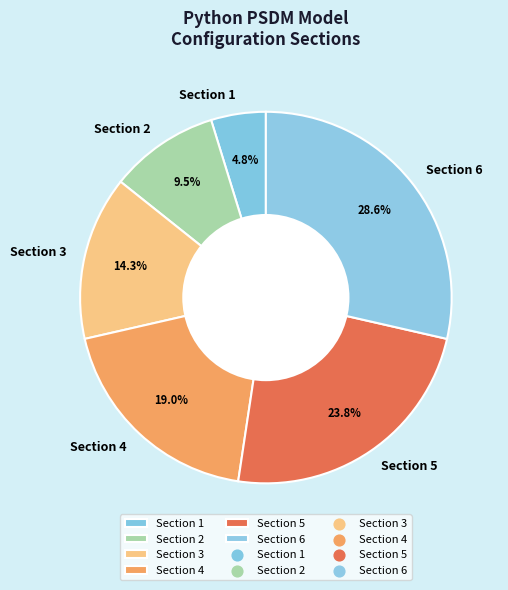

Is the sum of Section 6 and Section 4 greater than half?

No